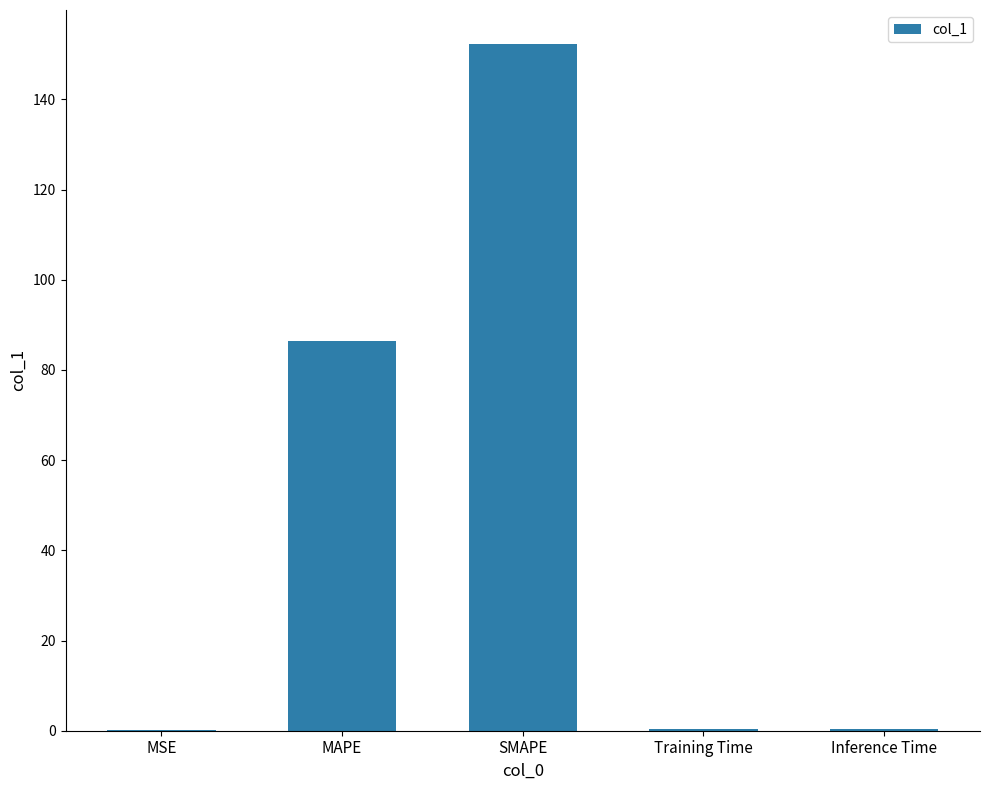

Between MSE and SMAPE, which is larger?

SMAPE